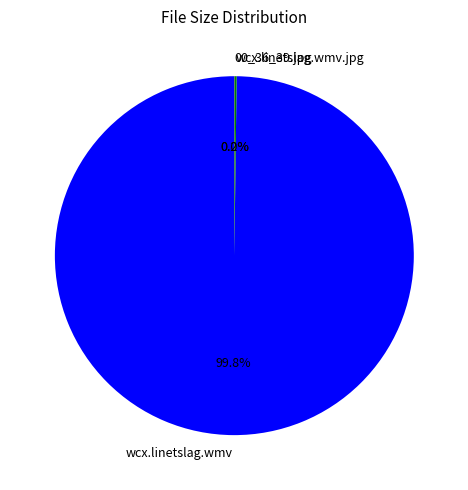

What is the largest slice in the pie chart?

wcx.linetslag.wmv